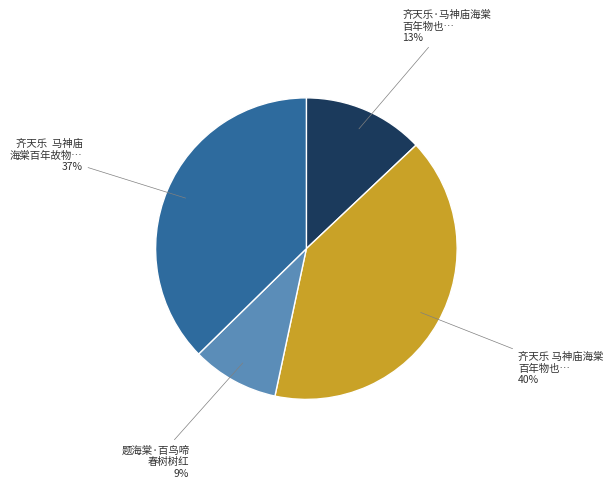

Does any single category account for the majority?

No